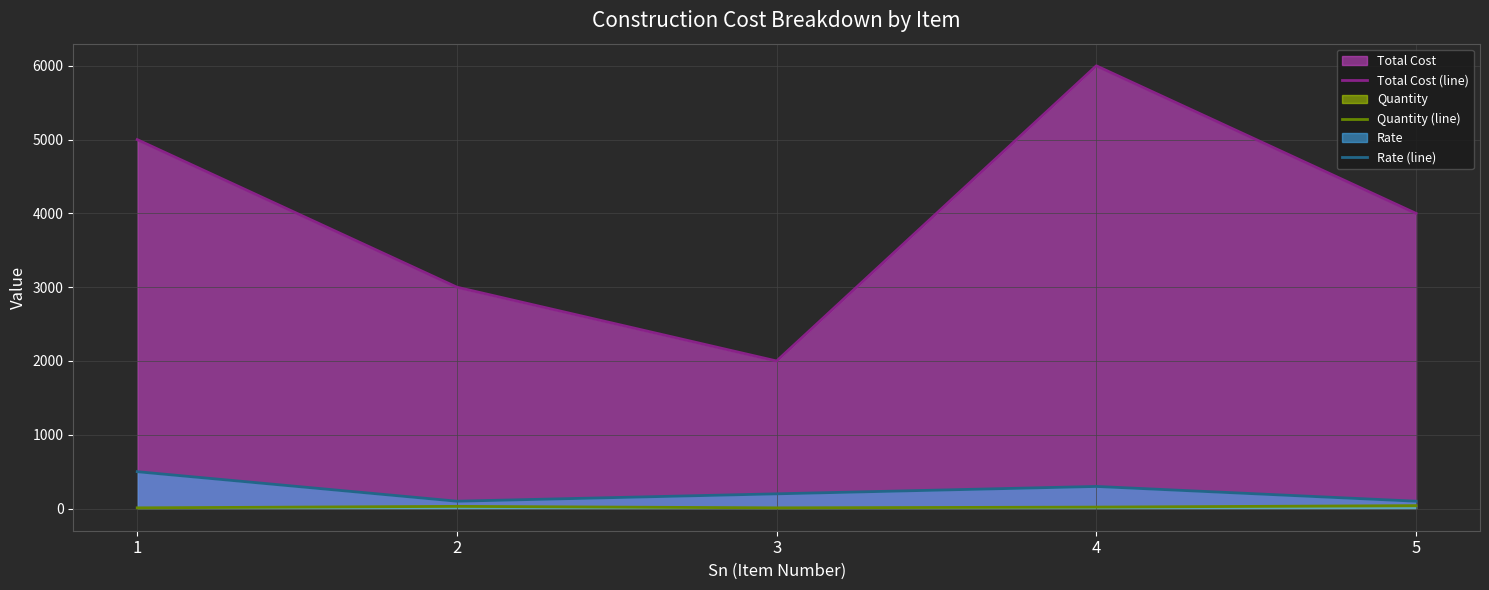

Which has a higher value, 5 or 1?

1